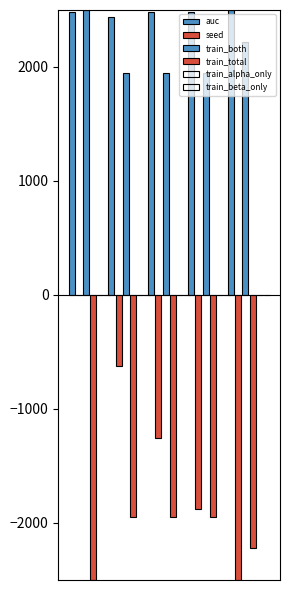

How many groups of bars are there?

5